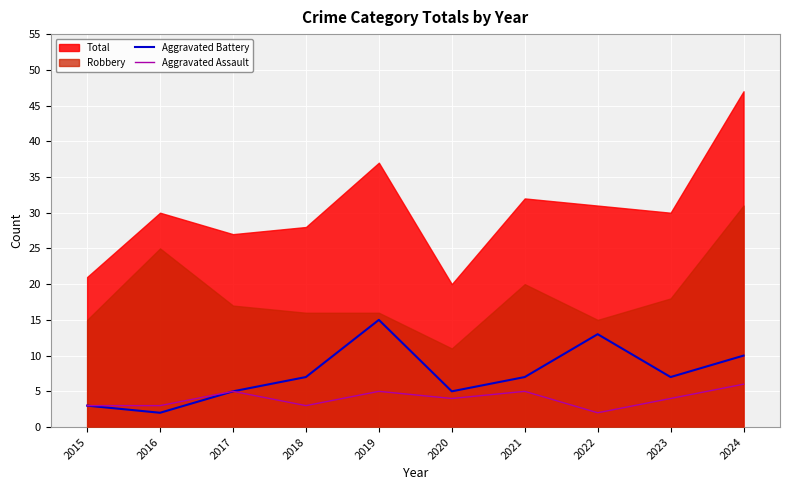

List the labels in order of Aggravated Battery value, smallest first.

2016, 2015, 2017, 2020, 2018, 2021, 2023, 2024, 2022, 2019